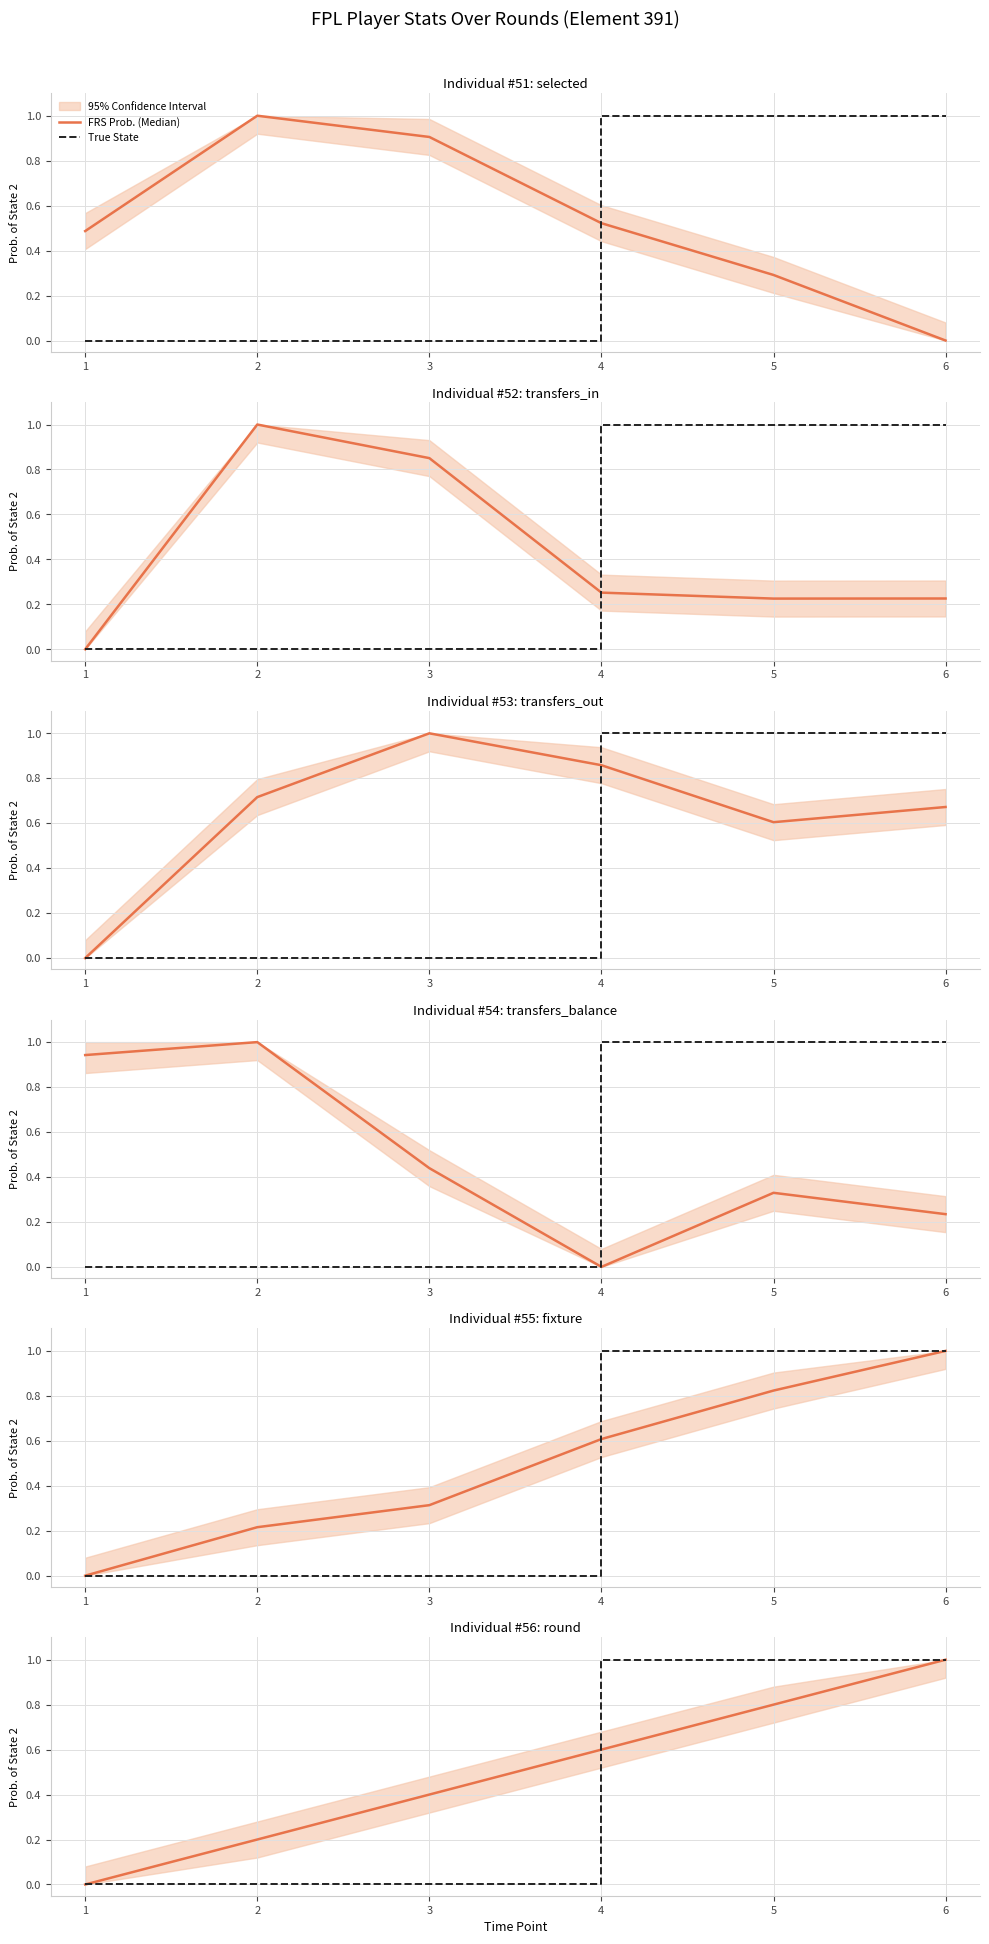

What is the maximum value shown in the chart?

1.0